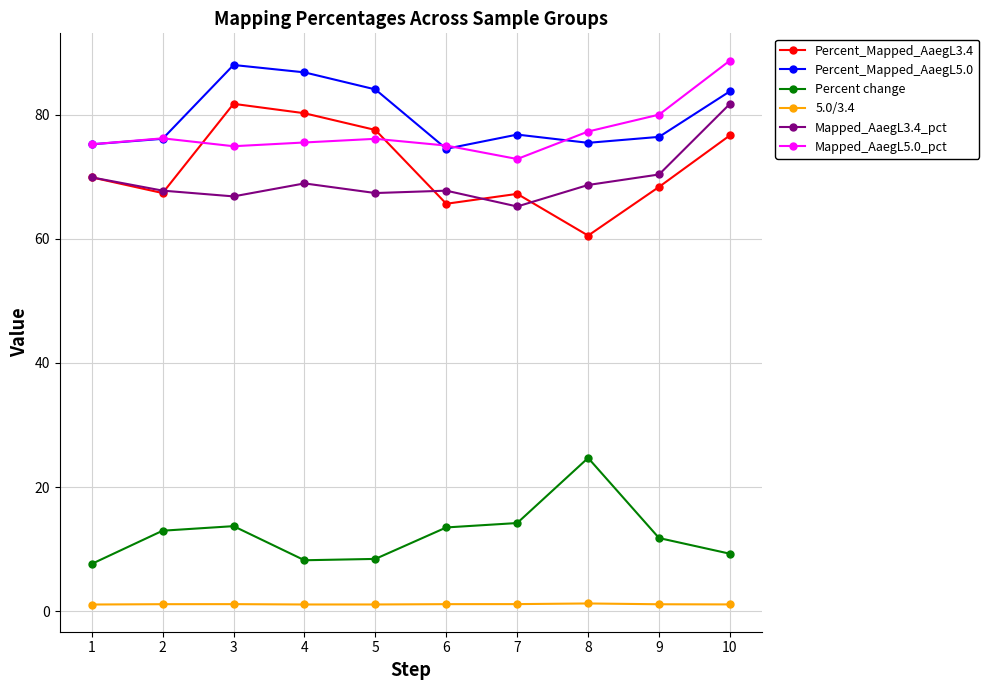

True or false: Mapped_AaegL5.0_pct has more than 1 interior local peaks.

True